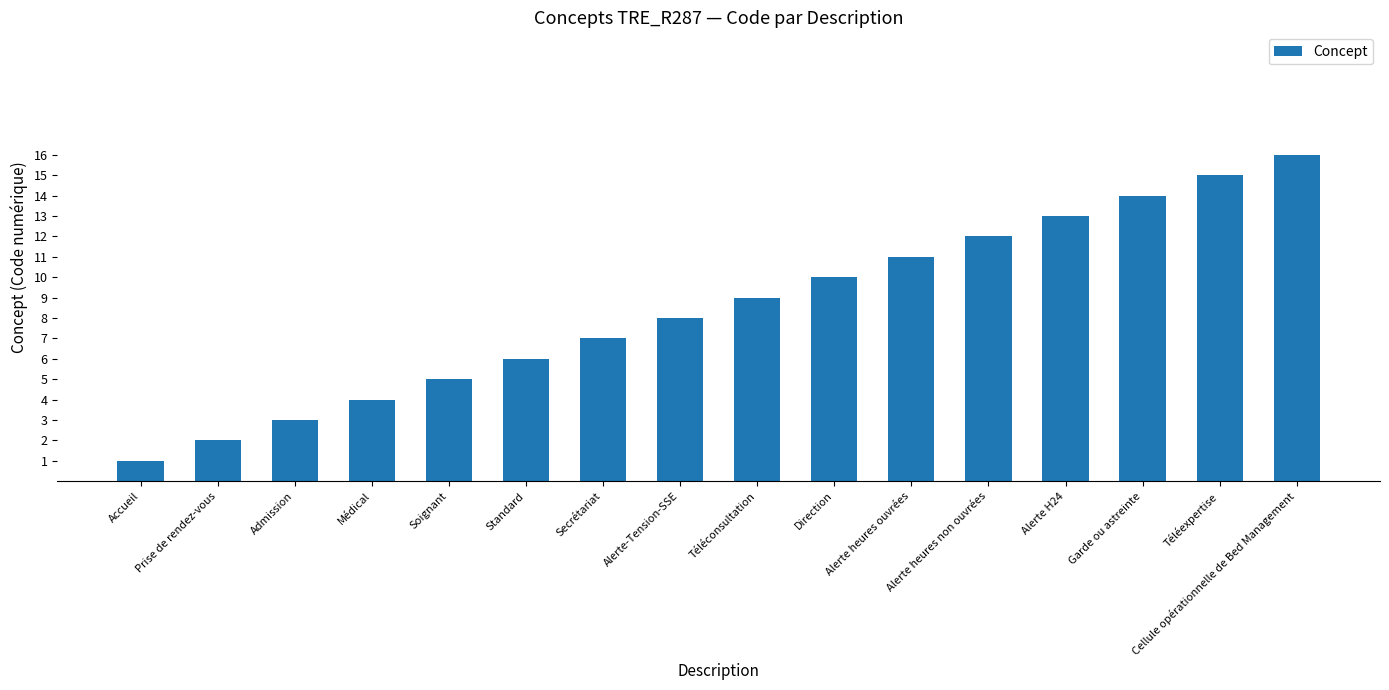

Reading right to left, transcribe all the data shown in this chart.

Cellule opérationnelle de Bed Management=16	Téléexpertise=15	Garde ou astreinte=14	Alerte H24=13	Alerte heures non ouvrées=12	Alerte heures ouvrées=11	Direction=10	Téléconsultation=9	Alerte-Tension-SSE=8	Secrétariat=7	Standard=6	Soignant=5	Médical=4	Admission=3	Prise de rendez-vous=2	Accueil=1